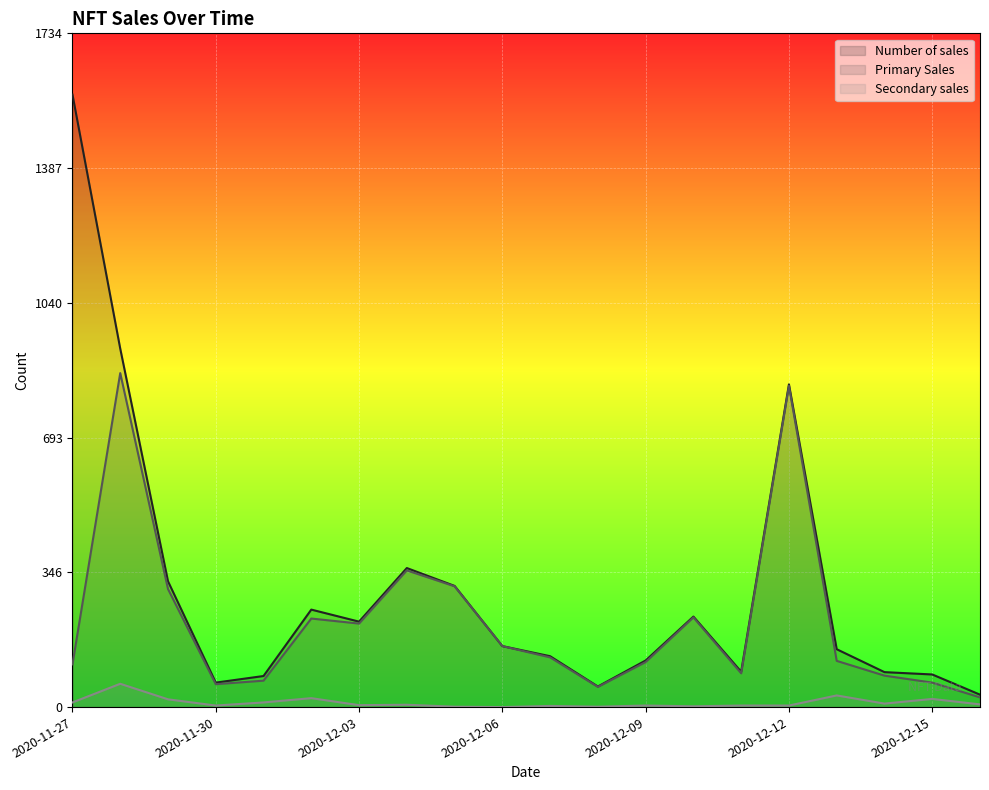

The value of Primary Sales at 2020-12-16 is 25. True or false?

True